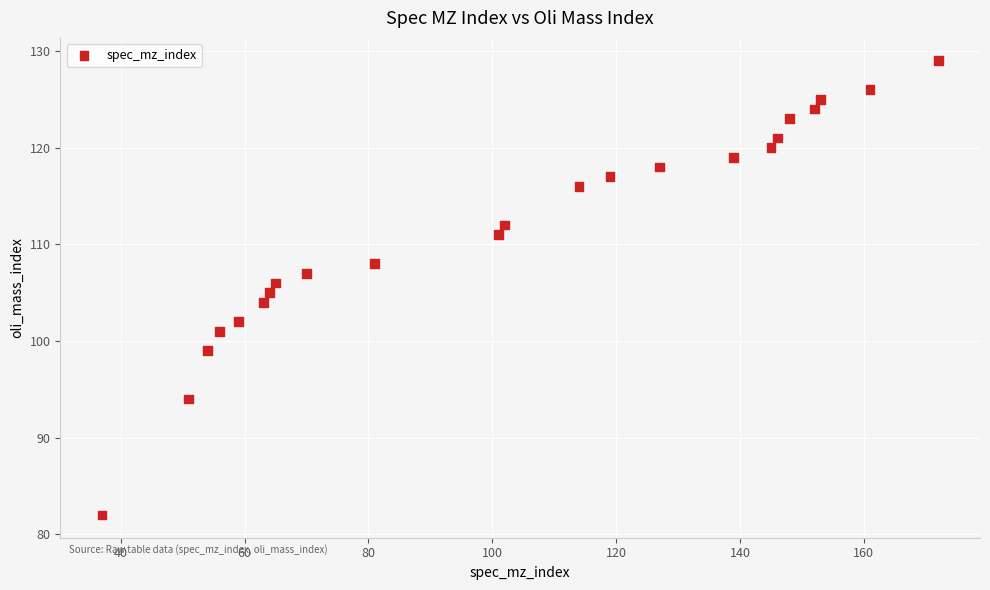

What is the range of X values (max minus min)?

135